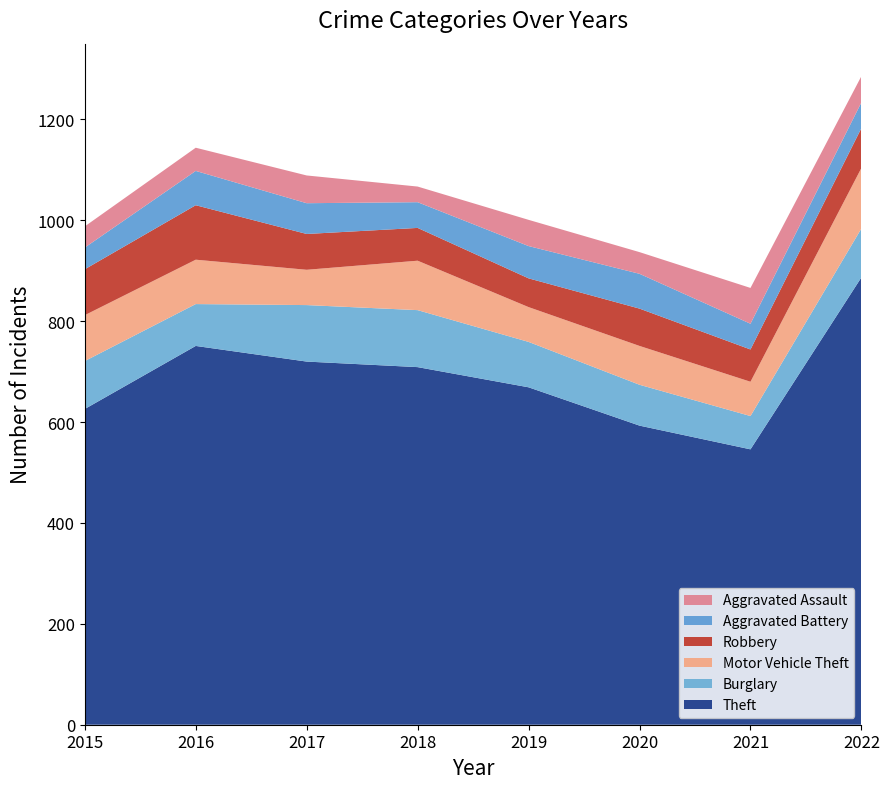

Reading right to left, extract all data points from this chart.

Theft: 2022=887	2021=546	2020=593	2019=669	2018=709	2017=720	2016=751	2015=626
Burglary: 2022=97	2021=66	2020=81	2019=90	2018=113	2017=112	2016=83	2015=95
Motor Vehicle Theft: 2022=120	2021=68	2020=77	2019=69	2018=98	2017=70	2016=88	2015=91
Robbery: 2022=79	2021=64	2020=74	2019=57	2018=65	2017=71	2016=108	2015=91
Aggravated Battery: 2022=51	2021=51	2020=69	2019=64	2018=51	2017=61	2016=68	2015=43
Aggravated Assault: 2022=52	2021=71	2020=43	2019=52	2018=31	2017=55	2016=46	2015=42